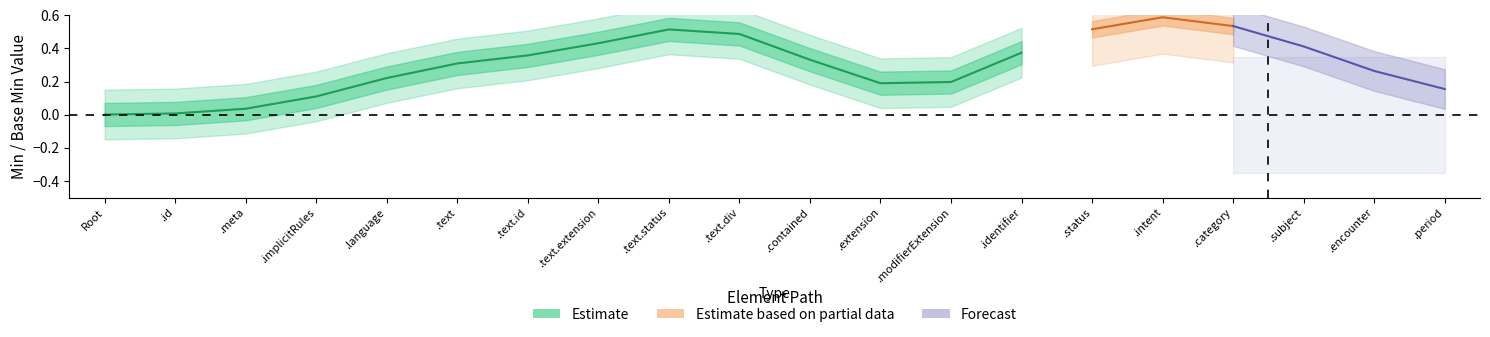

True or false: Estimate based on partial data and Estimate intersect in this chart.

False